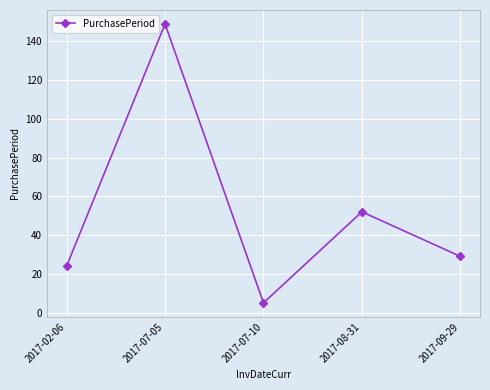

Count the number of categories in the chart.

5